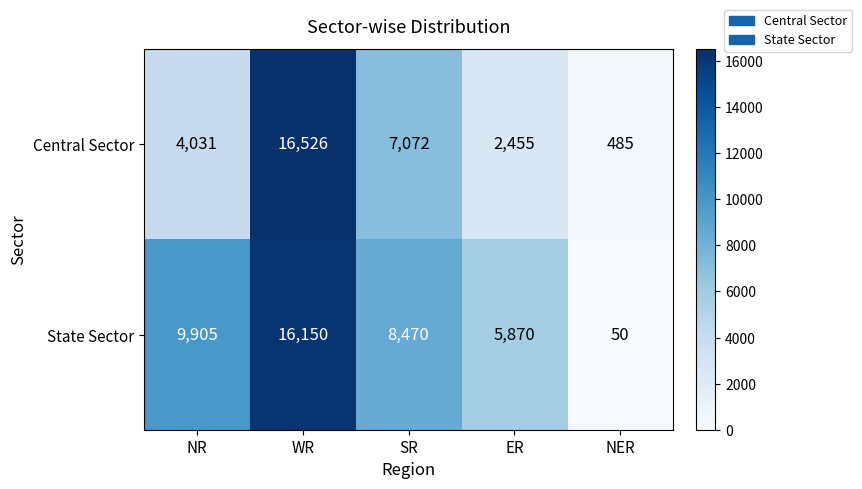

Which label corresponds to the smallest value in the chart?

NER